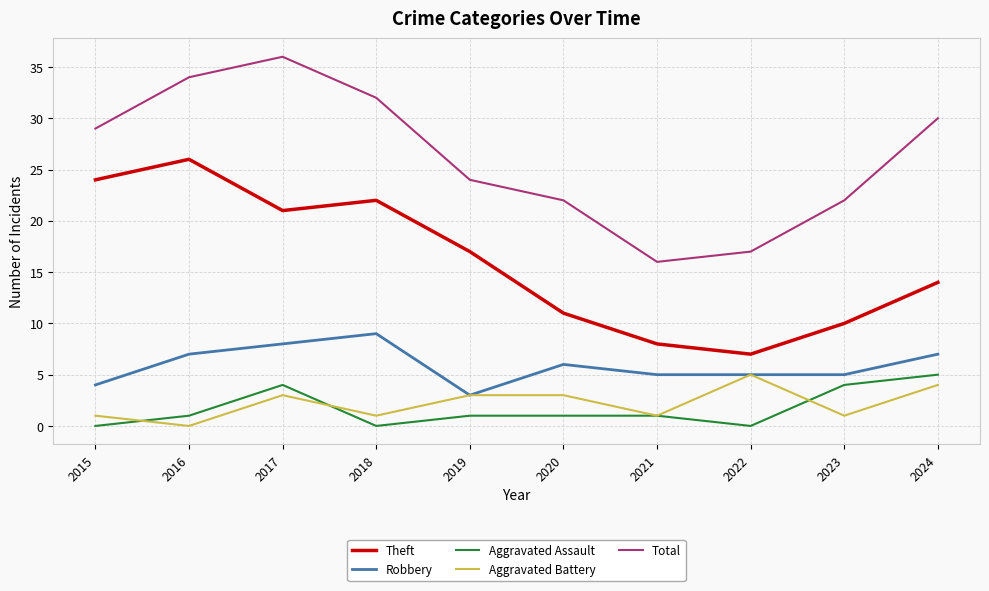

The Theft series shows 36 at 2018. True or false?

False